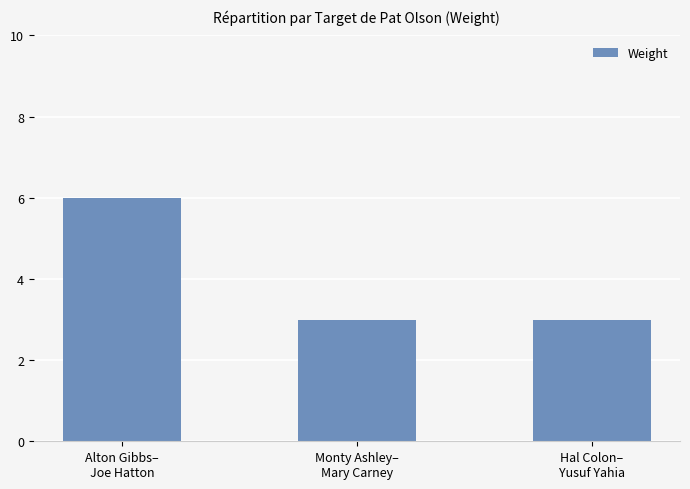

Does the chart contain any negative values?

No